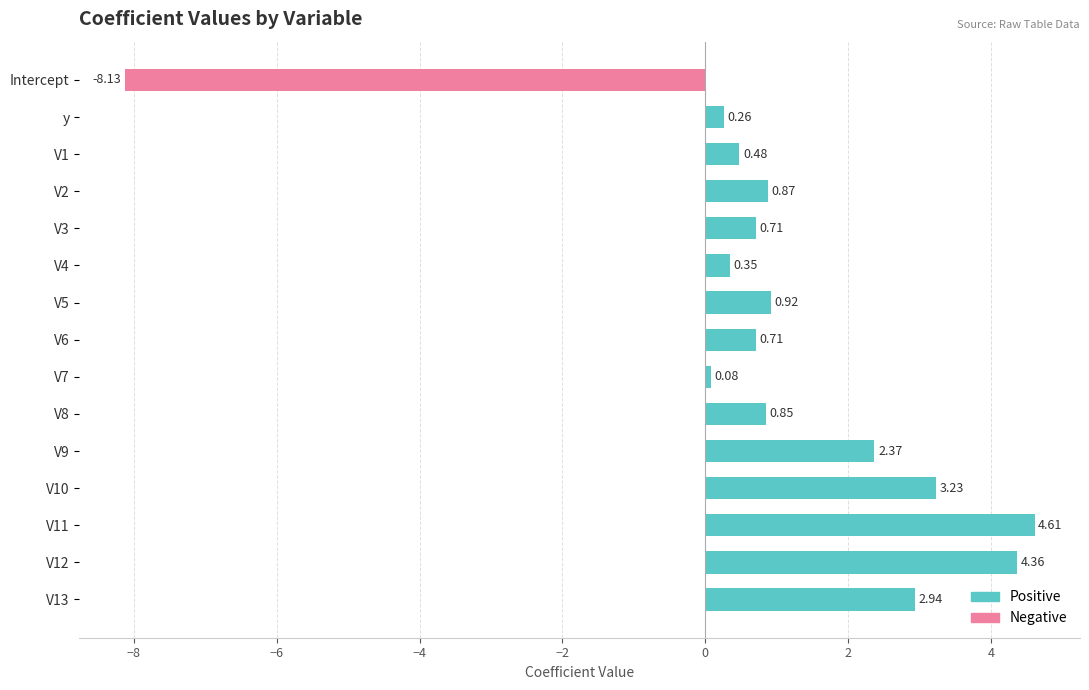

Which has a higher value, Intercept or V7?

V7